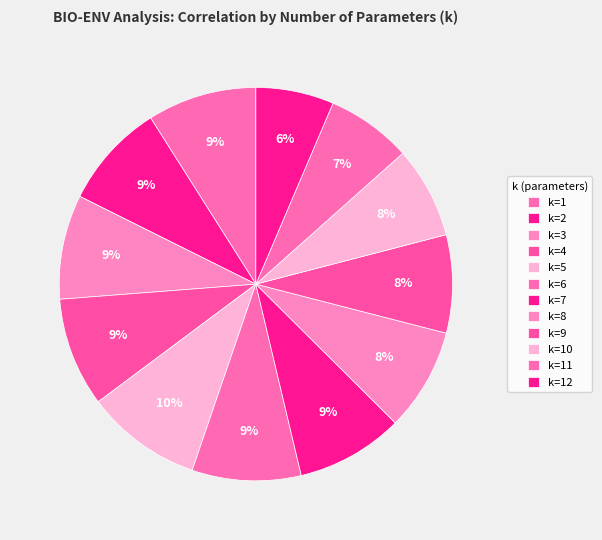

How many slices are in this pie chart?

12